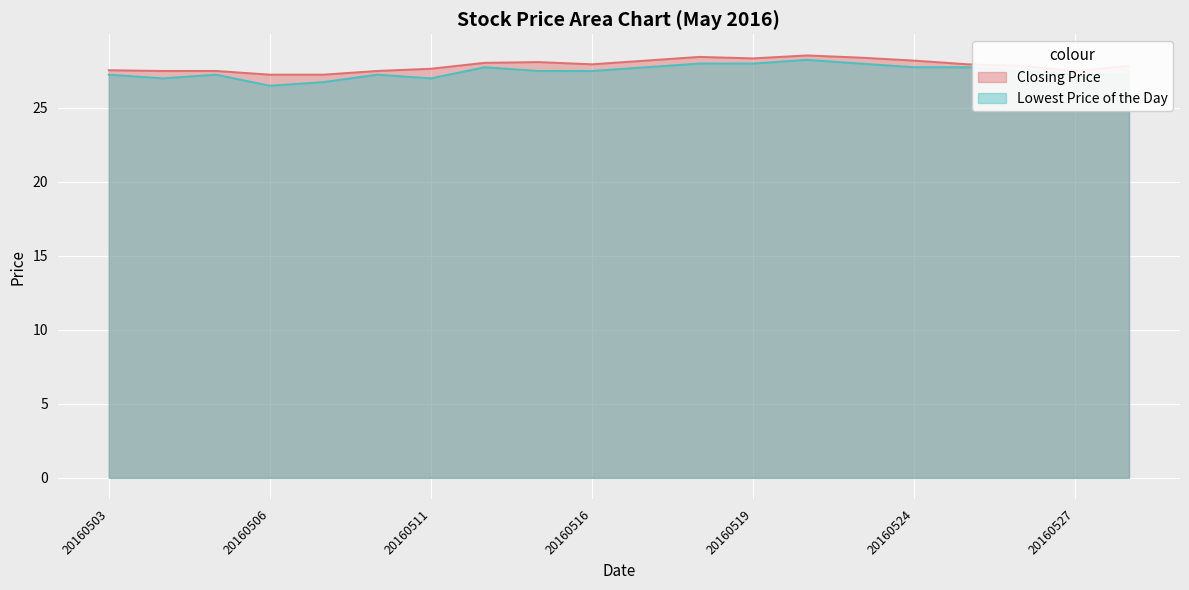

True or false: Lowest Price of the Day and Closing Price intersect in this chart.

False